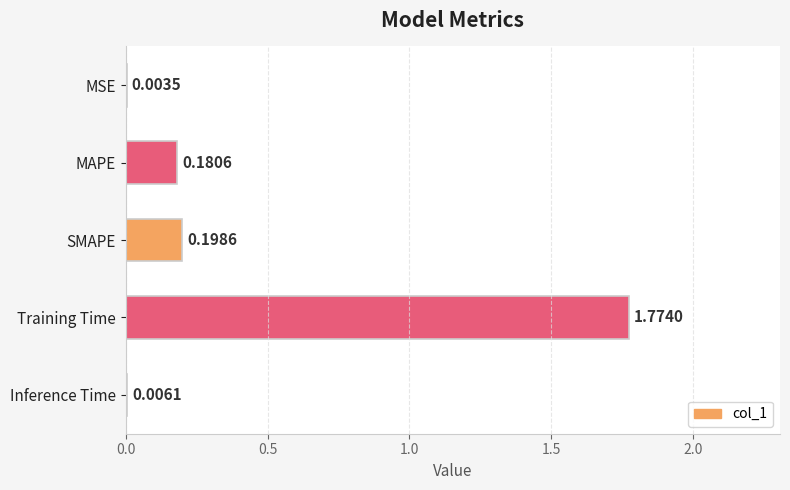

What is the sum of all values?

2.2